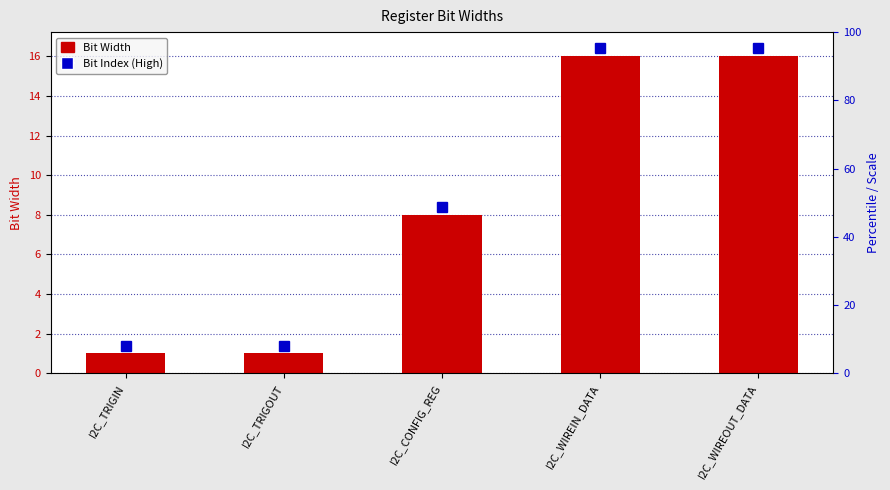

Reading left to right, extract all data points from this chart.

I2C_TRIGIN=1	I2C_TRIGOUT=1	I2C_CONFIG_REG=8	I2C_WIREIN_DATA=16	I2C_WIREOUT_DATA=16